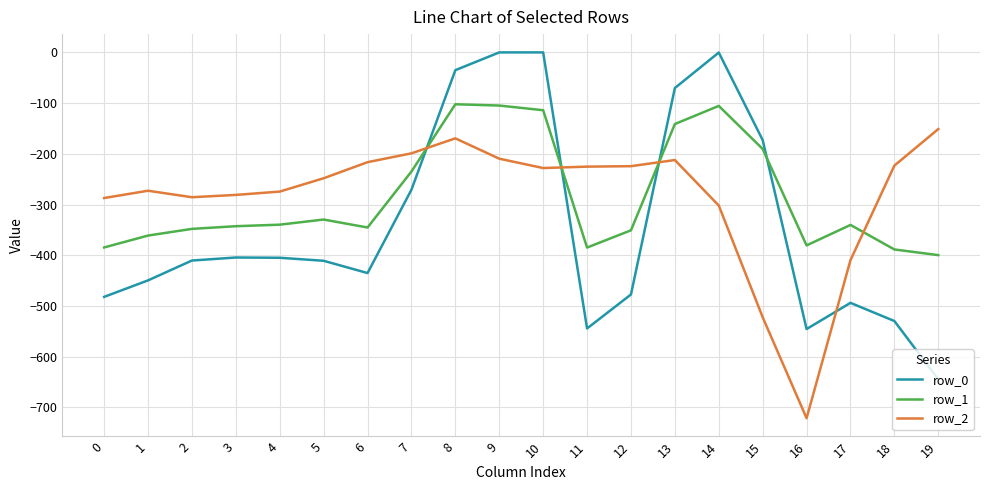

The value of row_0 at 12 is -477.2. True or false?

True